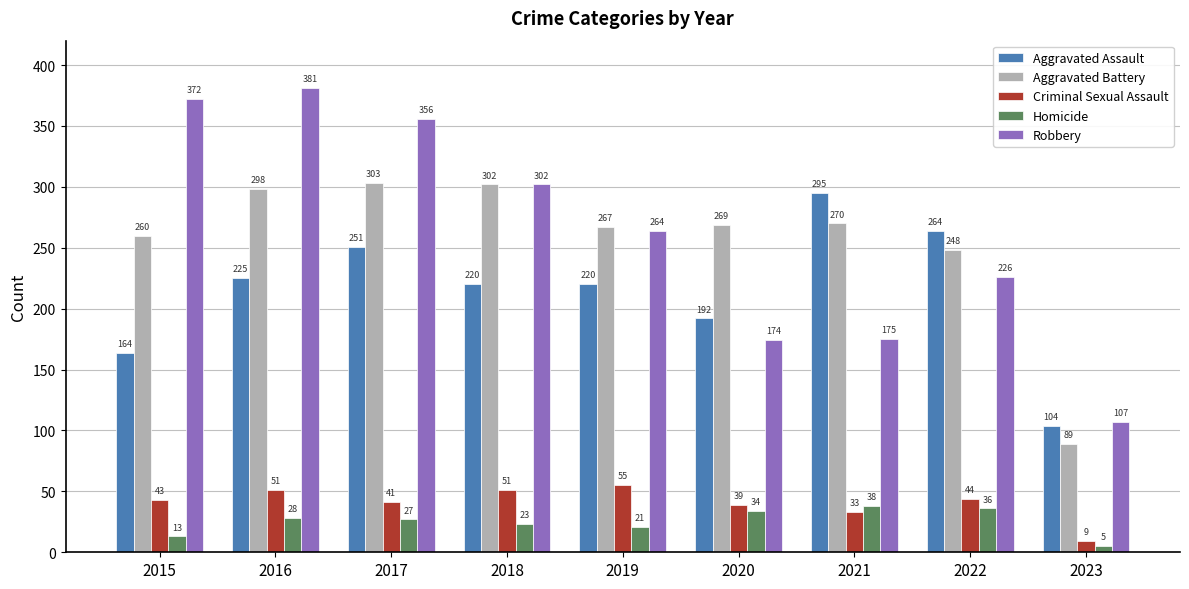

How many bars are there in total?

45